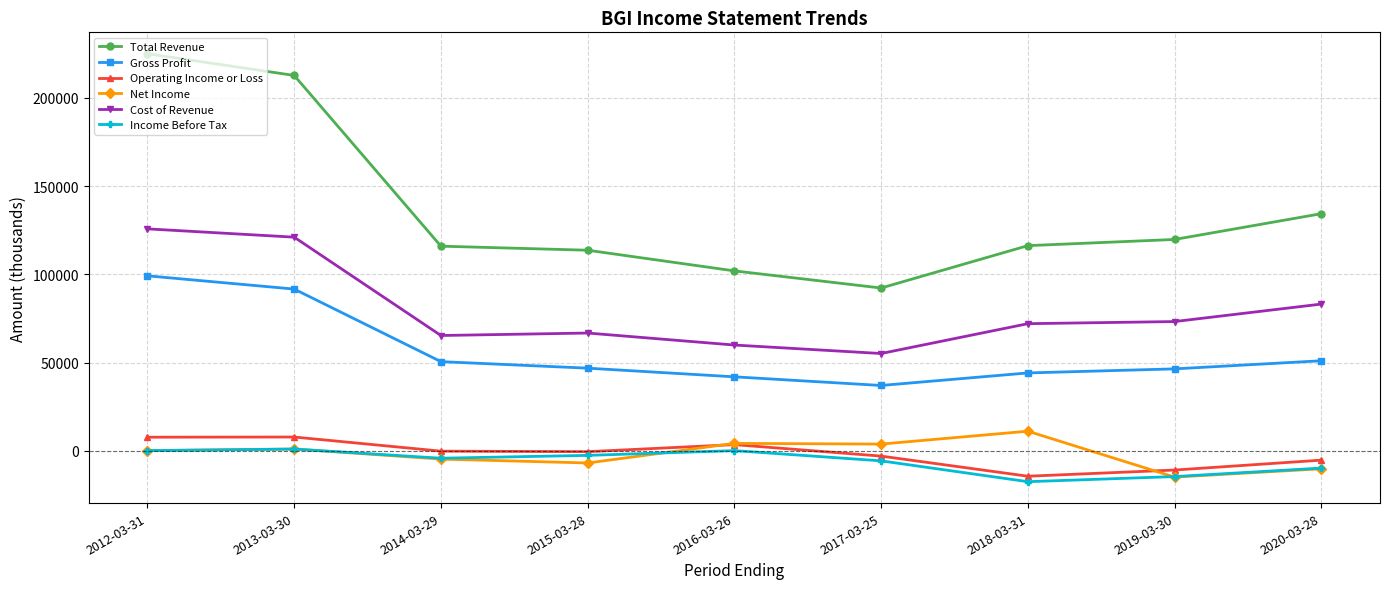

True or false: Cost of Revenue has more than 0 points higher than both neighbors.

True